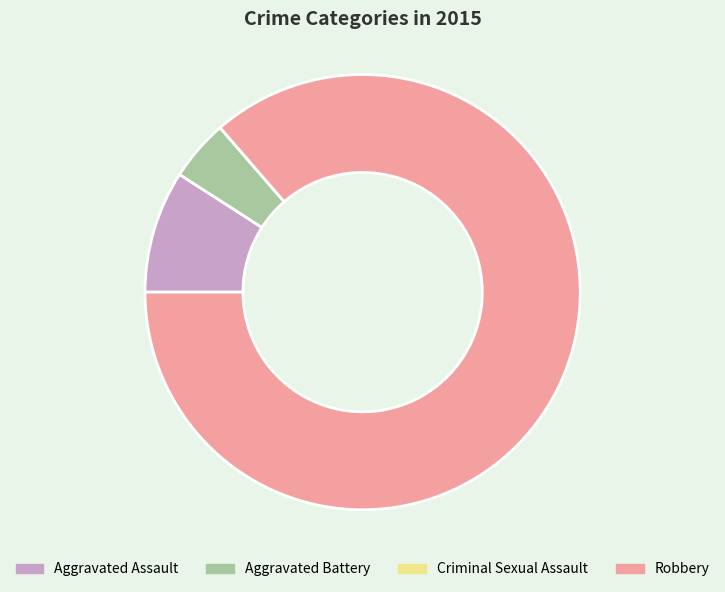

Between Robbery and Aggravated Battery, which is larger?

Robbery